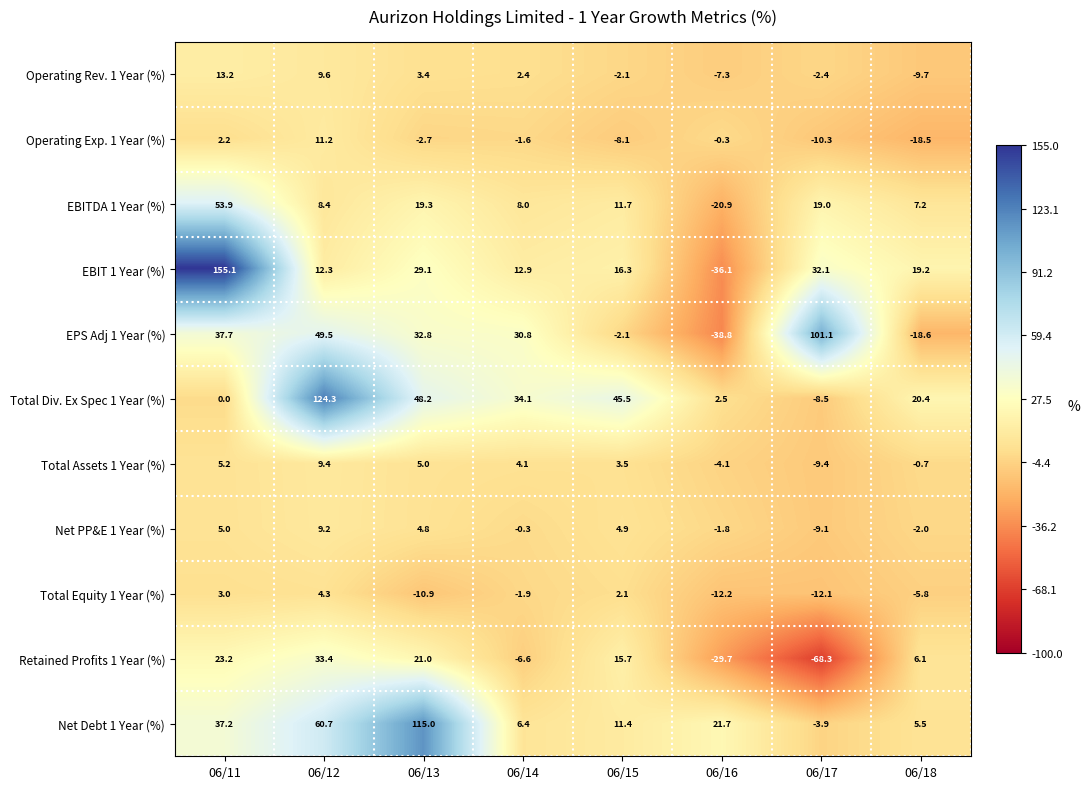

What is the sum of all Retained Profits 1 Year (%) values?

-5.2